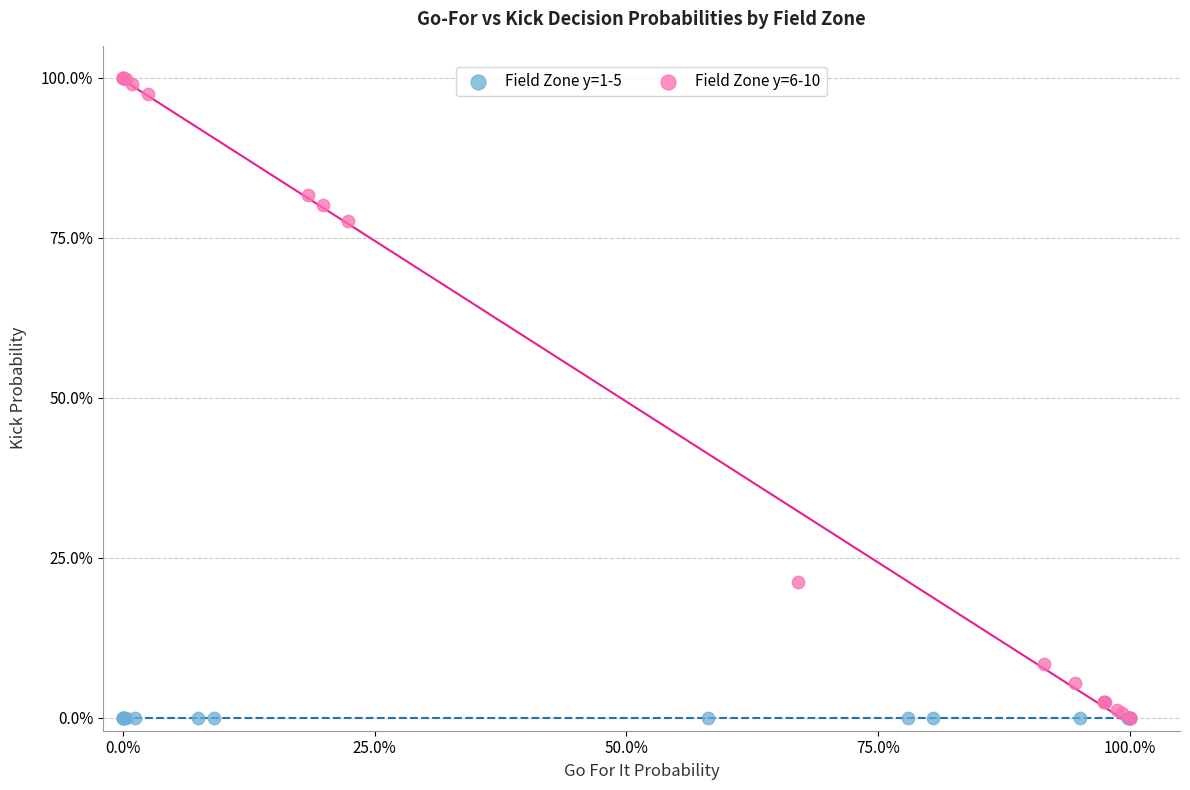

What are all the series names shown in the legend?

Field Zone y=1-5, Field Zone y=6-10